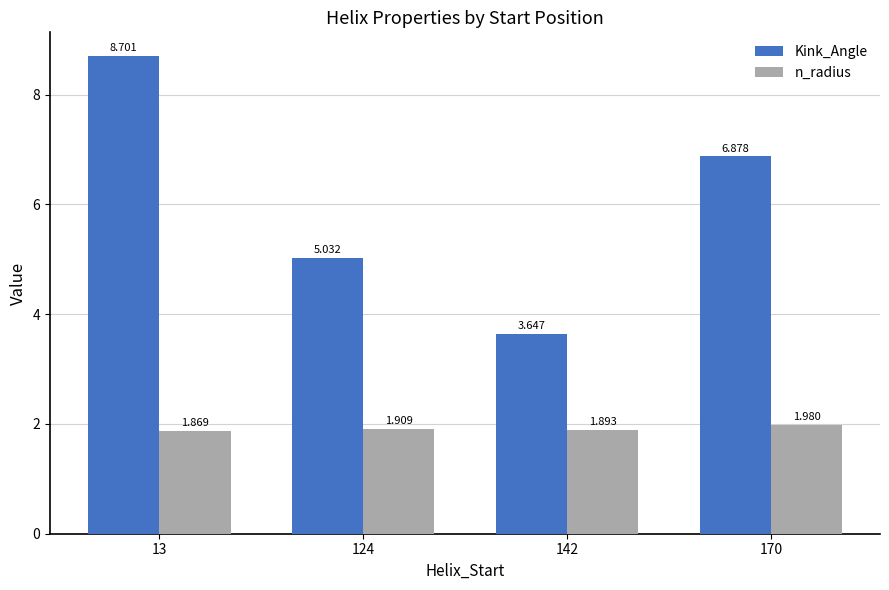

Which series has the largest total across all categories?

Kink_Angle